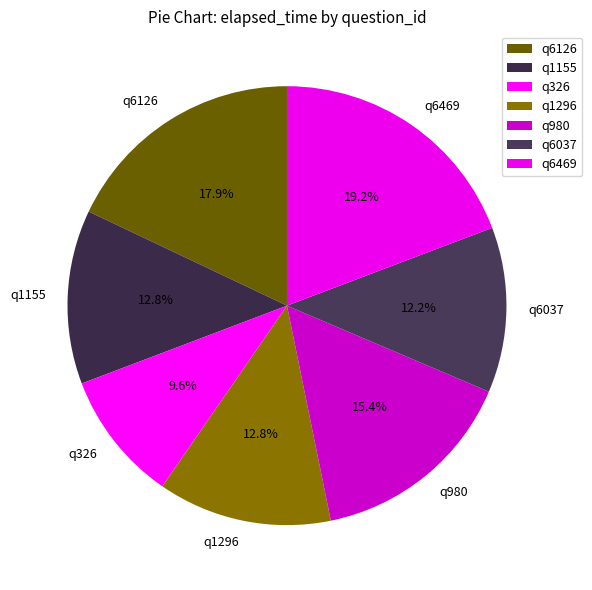

To the nearest percent, what is the average slice percentage?

14%